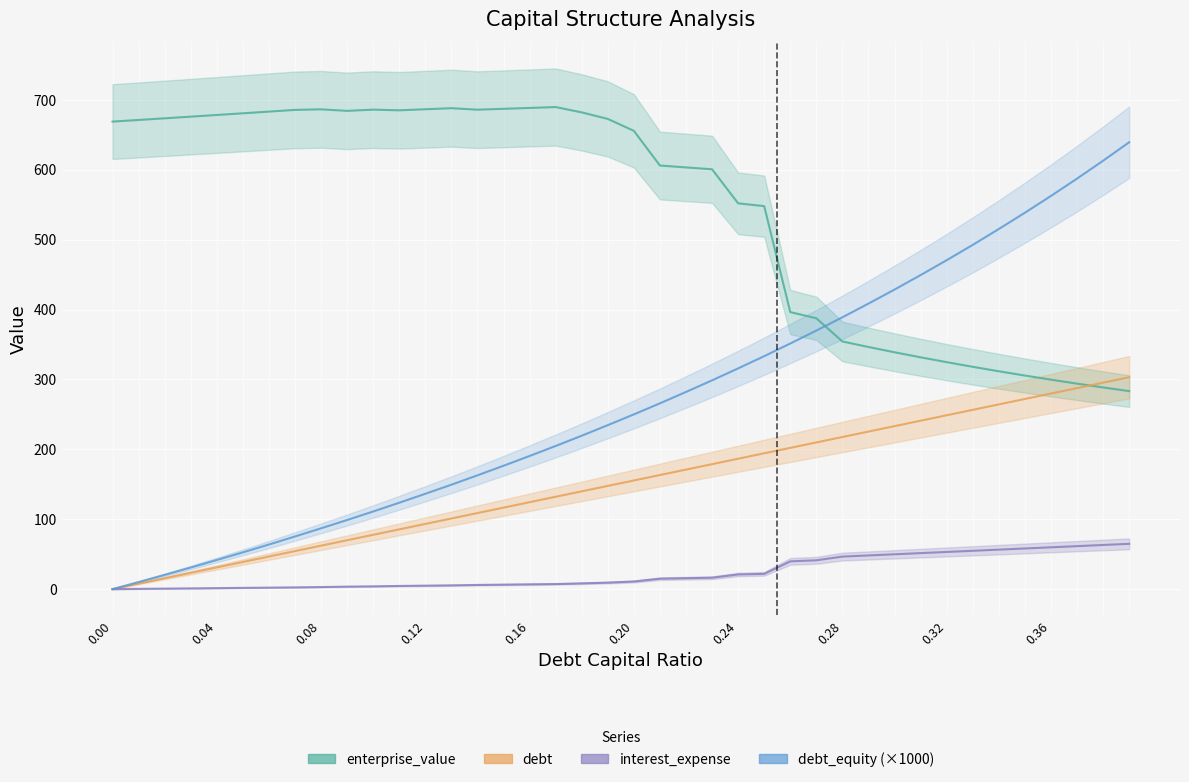

Between 0.24 and 0.03, which is larger?

0.24